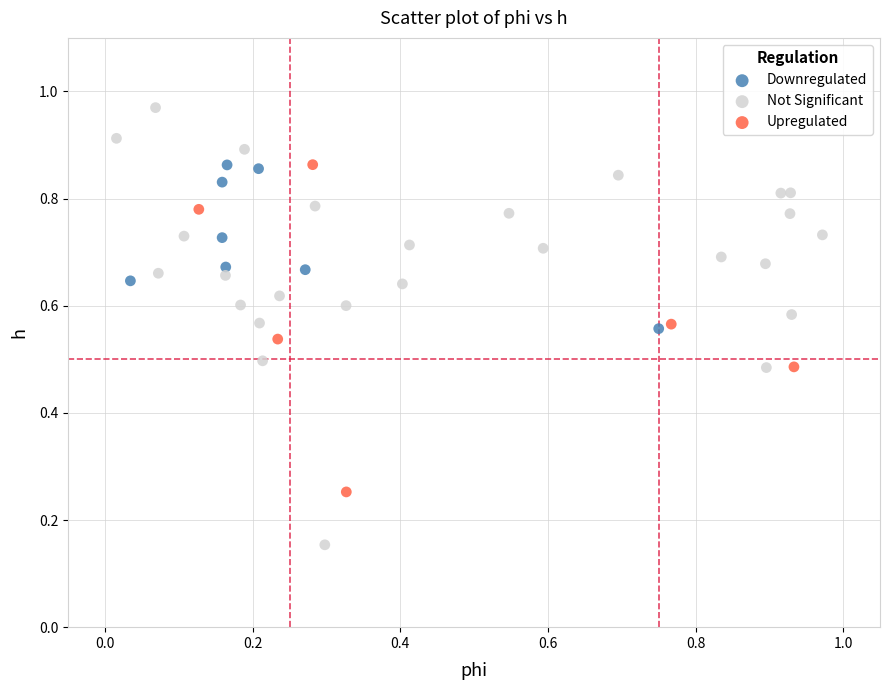

Which series contains the highest Y value?

Not Significant